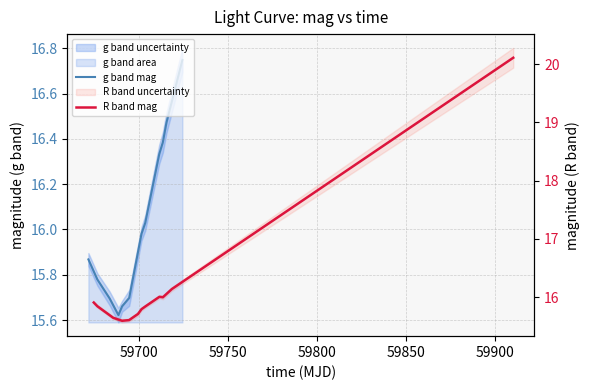

Rank the series by their maximum value, from highest to lowest.

R band mag, g band mag